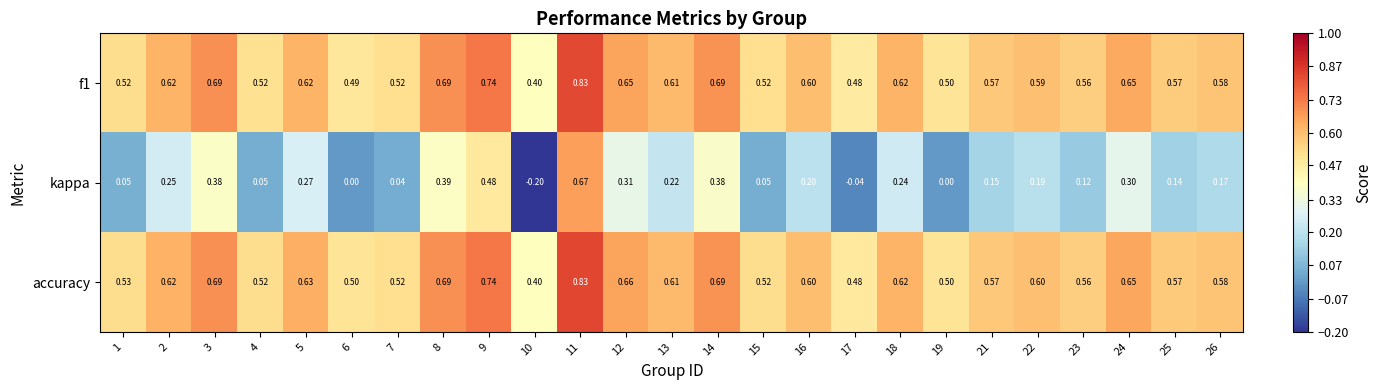

Which series changed the most between 14 and 18?

kappa